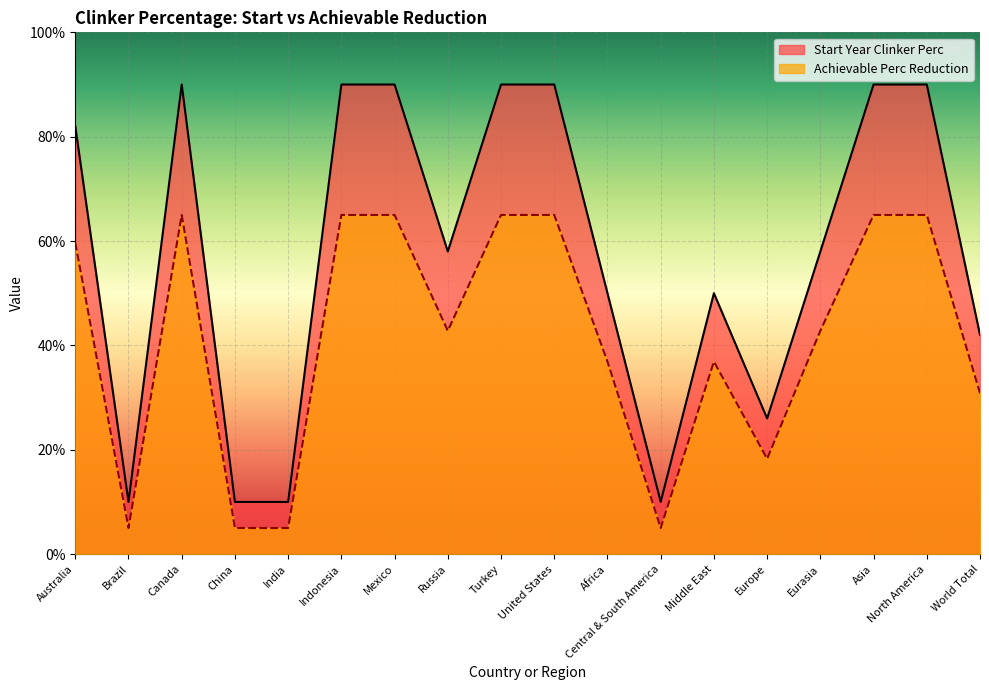

True or false: Start Year Clinker Perc has more than 0 interior local peaks.

True